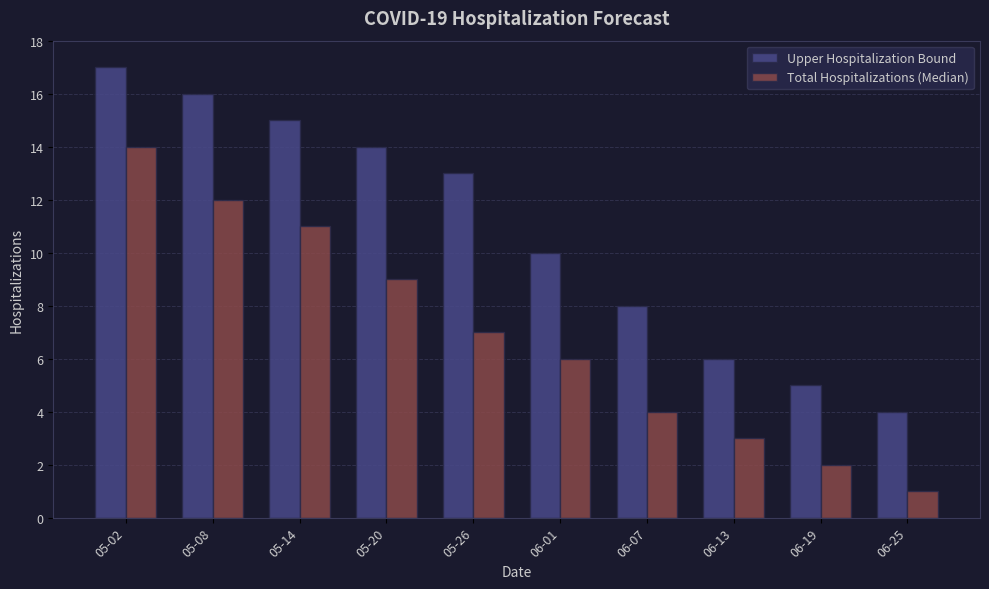

What is the average value of the Total Hospitalizations (Median) series?

7